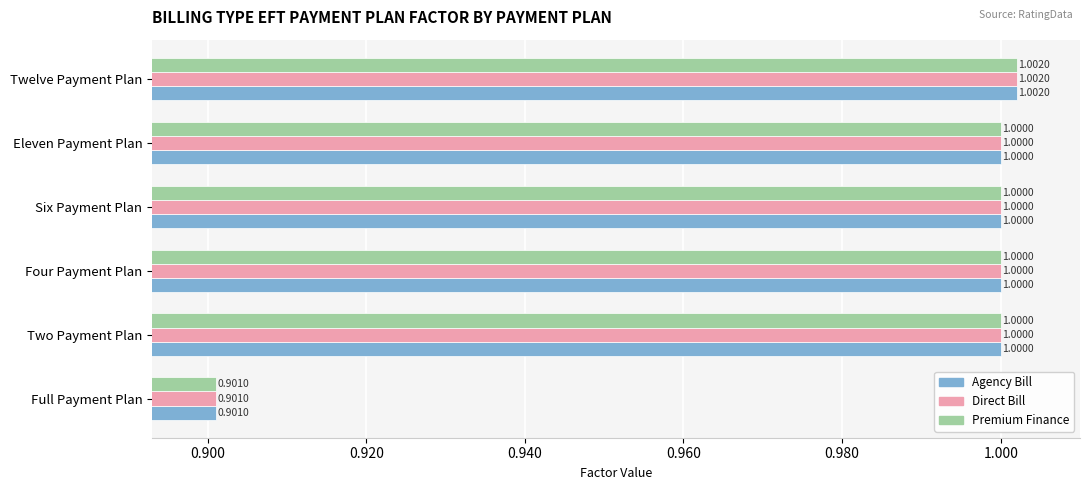

What is the total value across all series at Full Payment Plan?

2.7